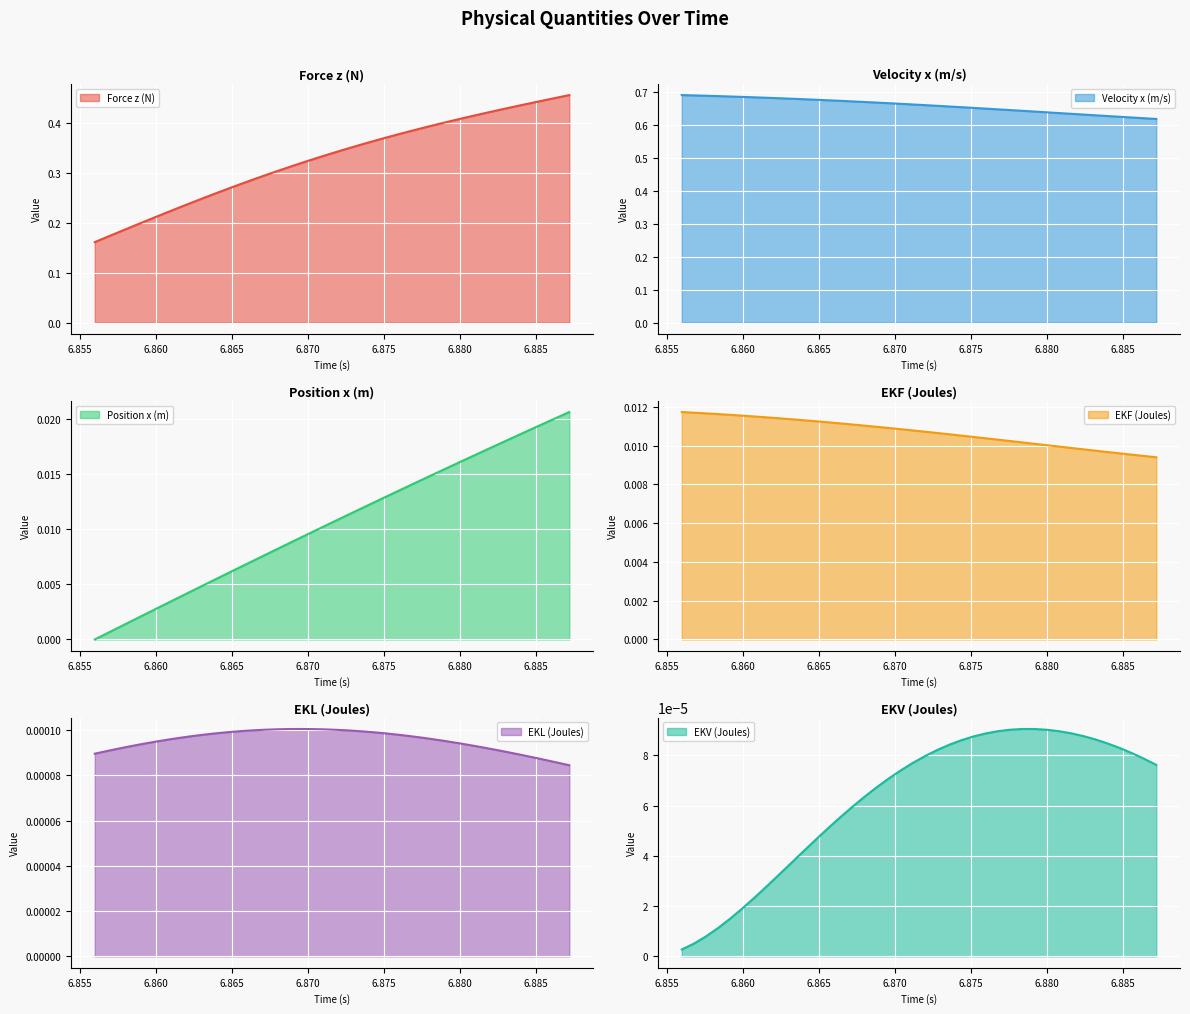

How many distinct data groups are displayed?

6